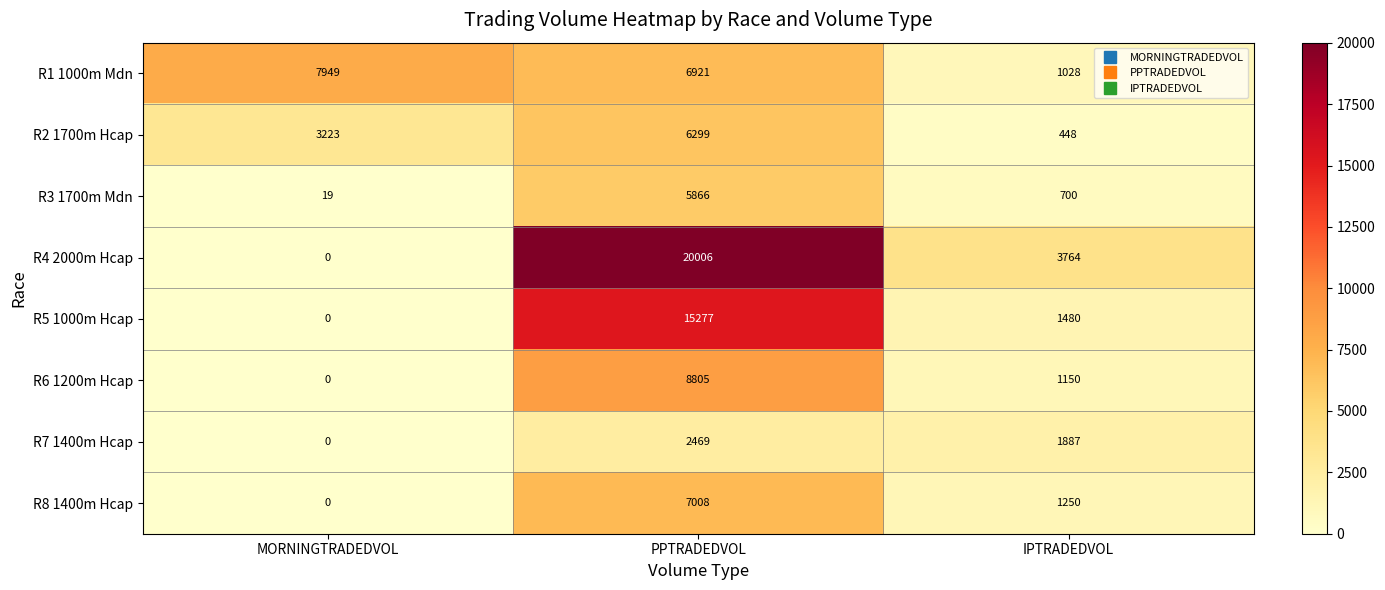

Rank the series by their maximum value, from highest to lowest.

R4 2000m Hcap, R5 1000m Hcap, R6 1200m Hcap, R1 1000m Mdn, R8 1400m Hcap, R2 1700m Hcap, R3 1700m Mdn, R7 1400m Hcap